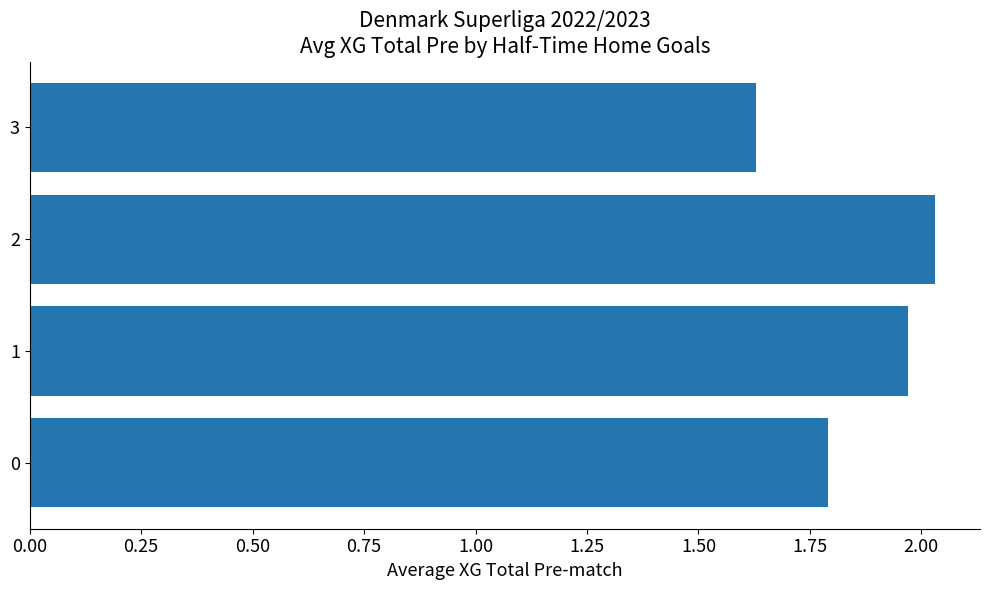

Approximately how many times larger is the value at 3 compared to 1?

0.8